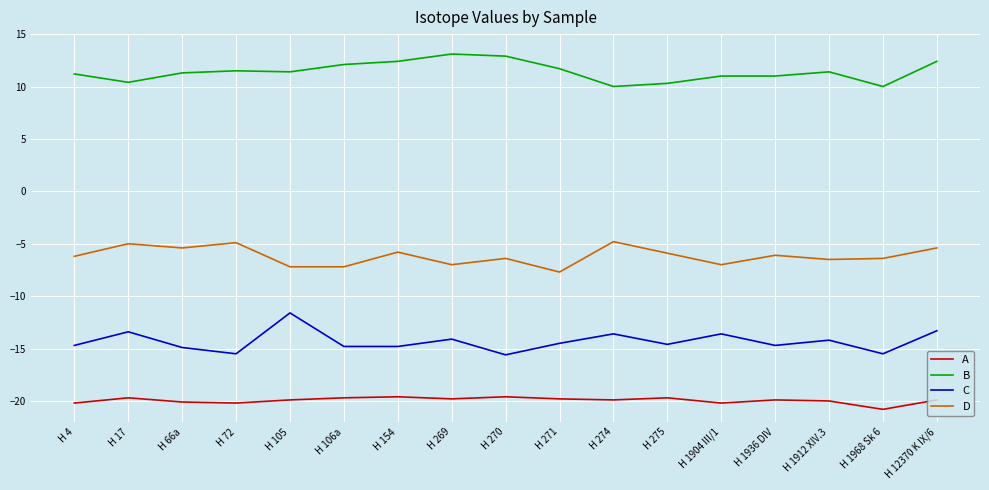

How many lines are shown in the chart?

4